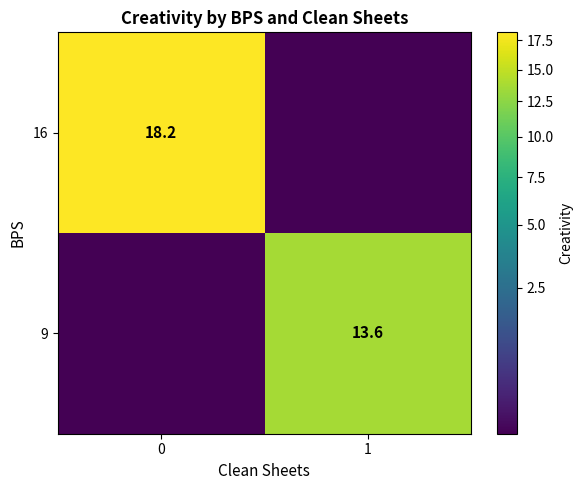

Is it true that 16 equals 12.0 at 0?

False